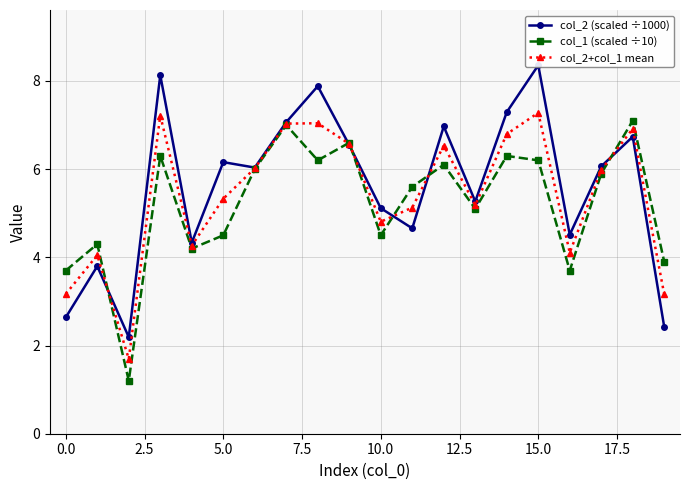

The col_1 (scaled ÷10) series shows 3.7 at 0.0. True or false?

True